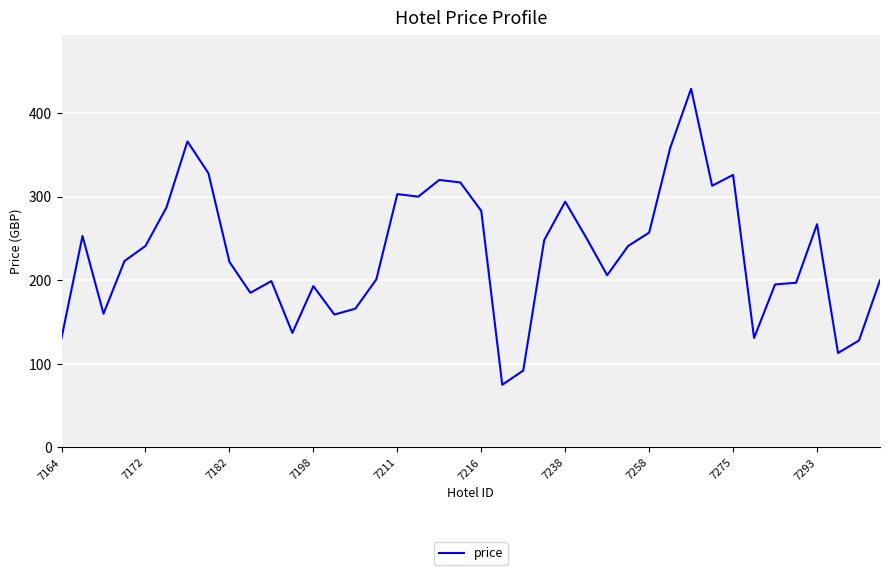

What is the greatest value displayed?

429